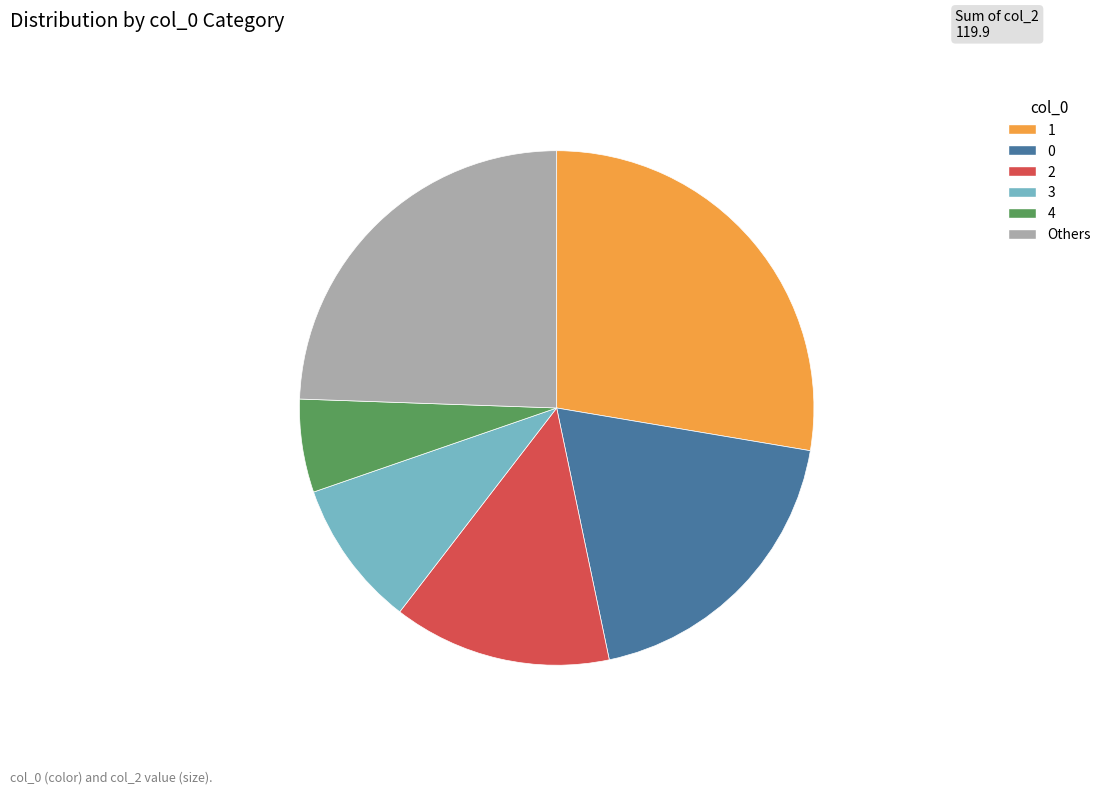

Rank the categories by value from lowest to highest.

4, 3, 2, 0, Others, 1